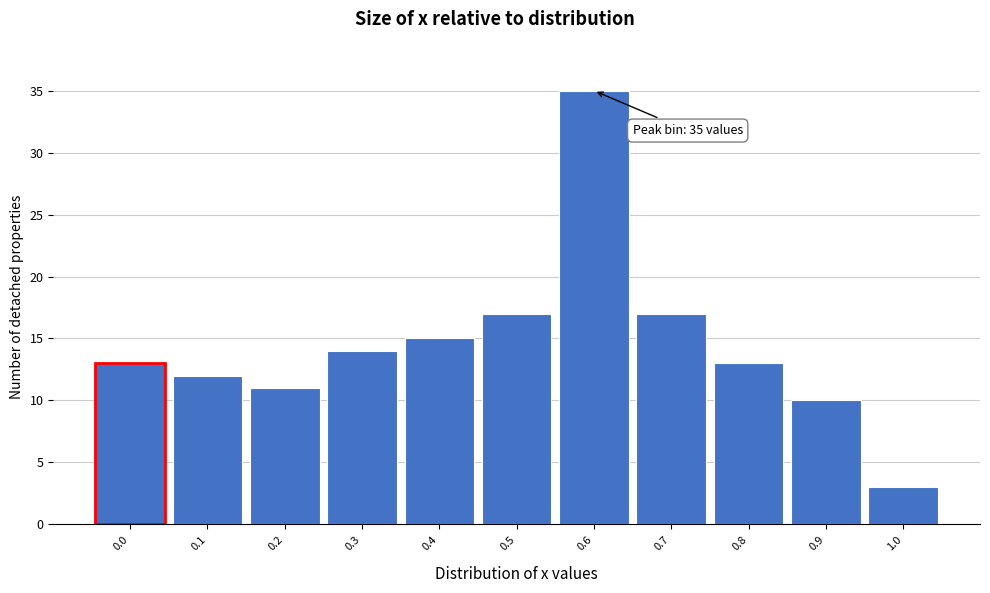

Over which range of the x-axis is the bar tallest?

0.55 to 0.65